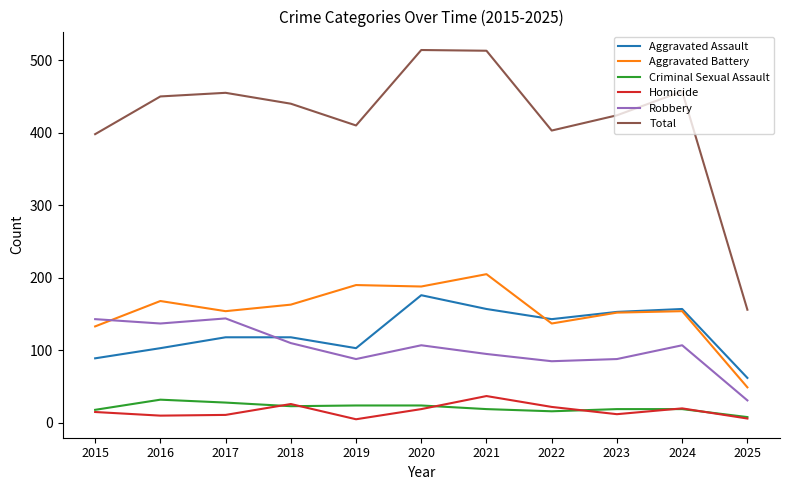

True or false: Criminal Sexual Assault and Robbery intersect in this chart.

False